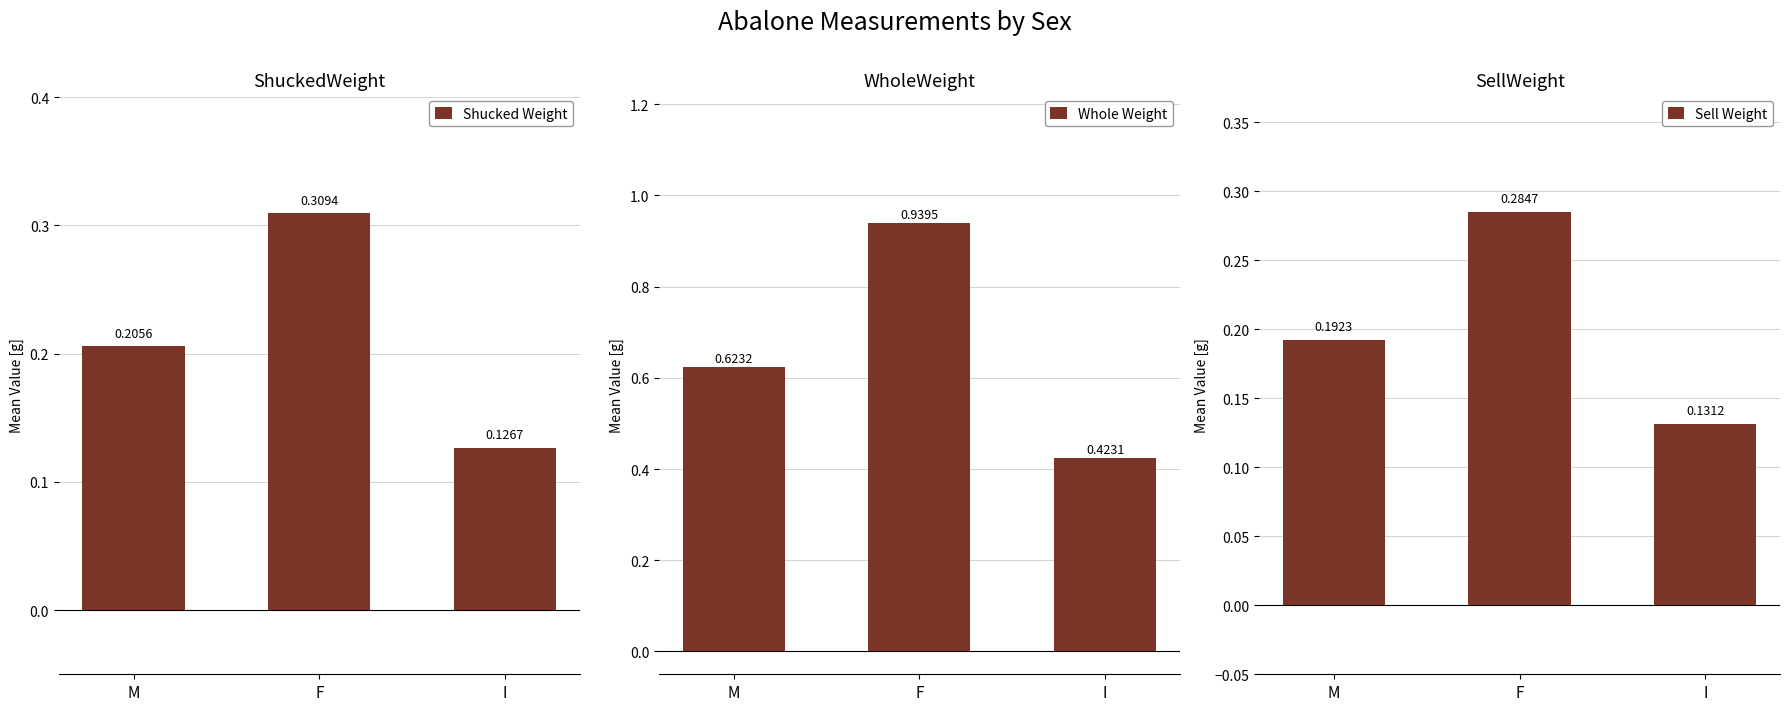

At how many categories does at least one series exceed 0?

3